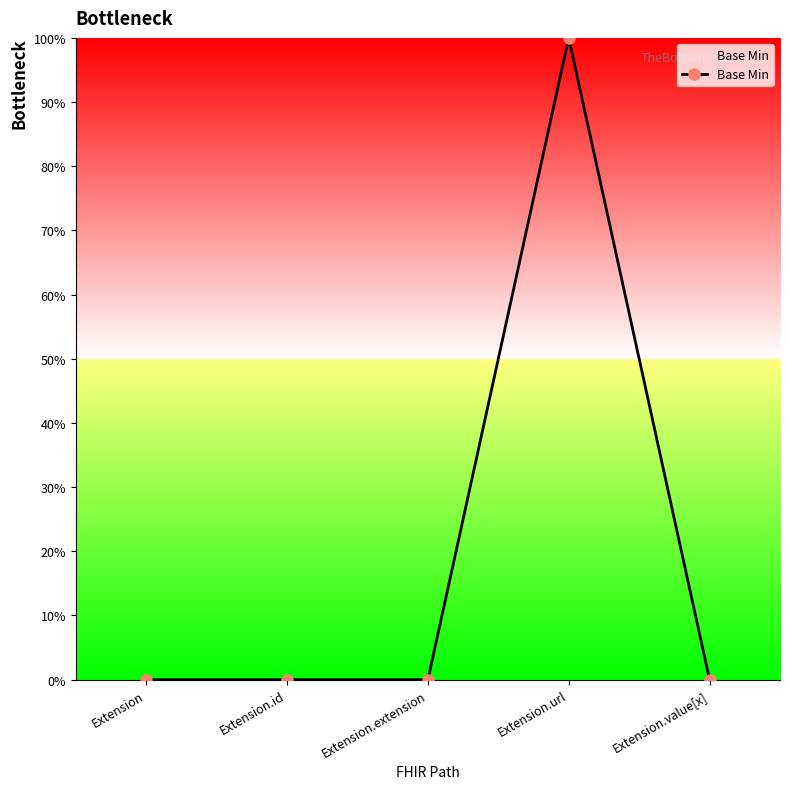

True or false: the data has more than 0 interior local peaks.

True